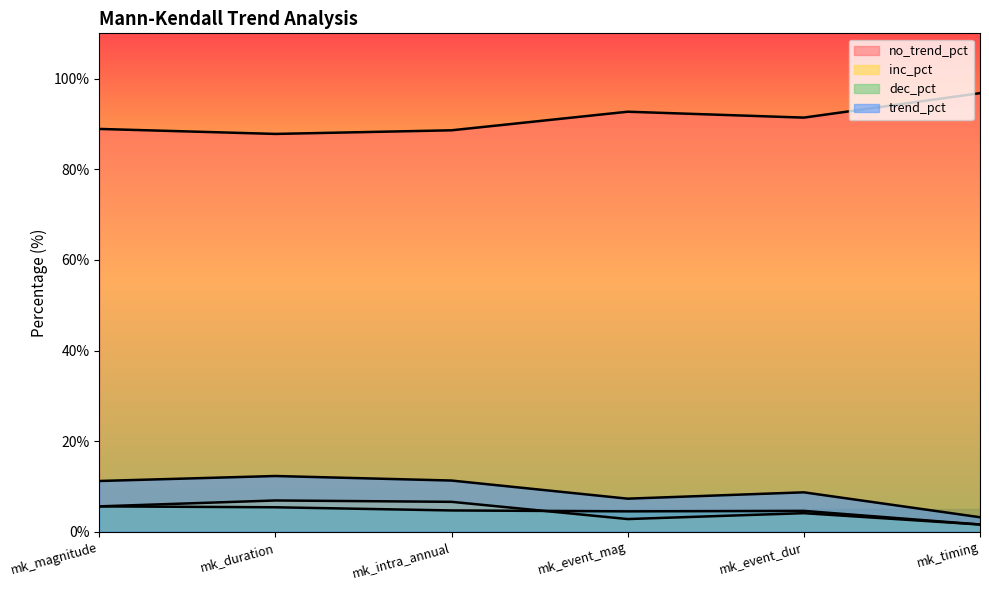

What are all the series names shown in the legend?

no_trend_pct, inc_pct, dec_pct, trend_pct